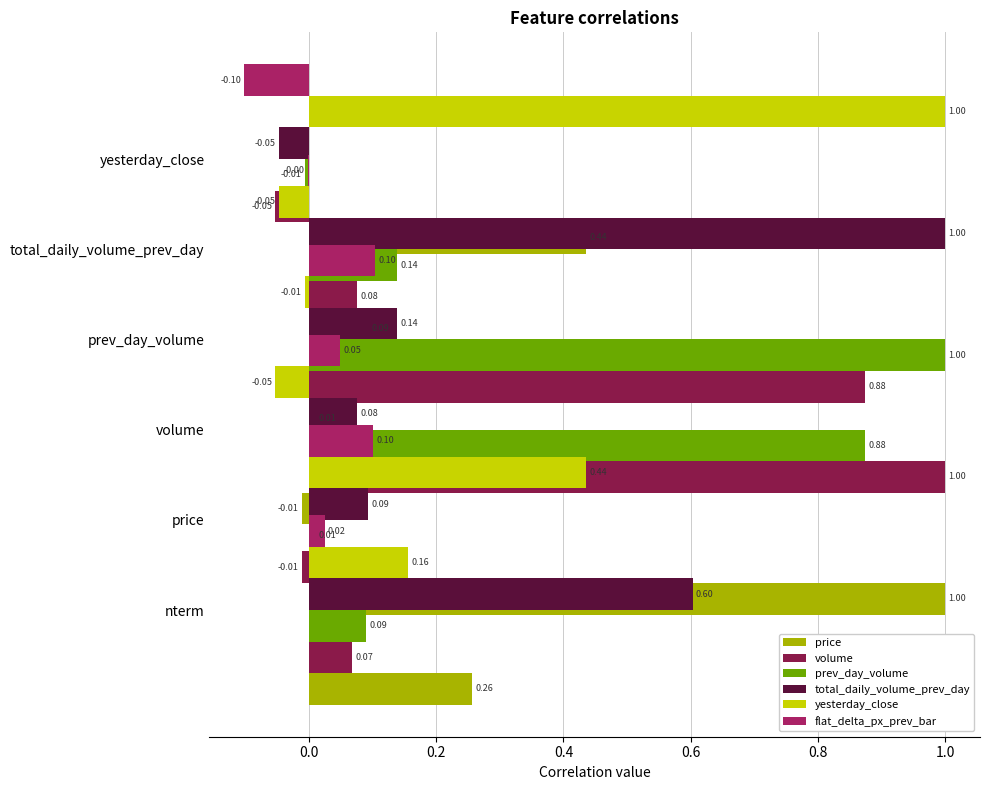

Reading left to right, list all the values displayed in this chart.

price: 0.3	1.0	-0.0	0.0	0.1	0.4
volume: 0.1	-0.0	1.0	0.9	0.1	-0.1
prev_day_volume: 0.1	0.0	0.9	1.0	0.1	-0.0
total_daily_volume_prev_day: 0.6	0.1	0.1	0.1	1.0	-0.0
yesterday_close: 0.2	0.4	-0.1	-0.0	-0.0	1.0
flat_delta_px_prev_bar: 0.0	0.1	0.0	0.1	-0.0	-0.1